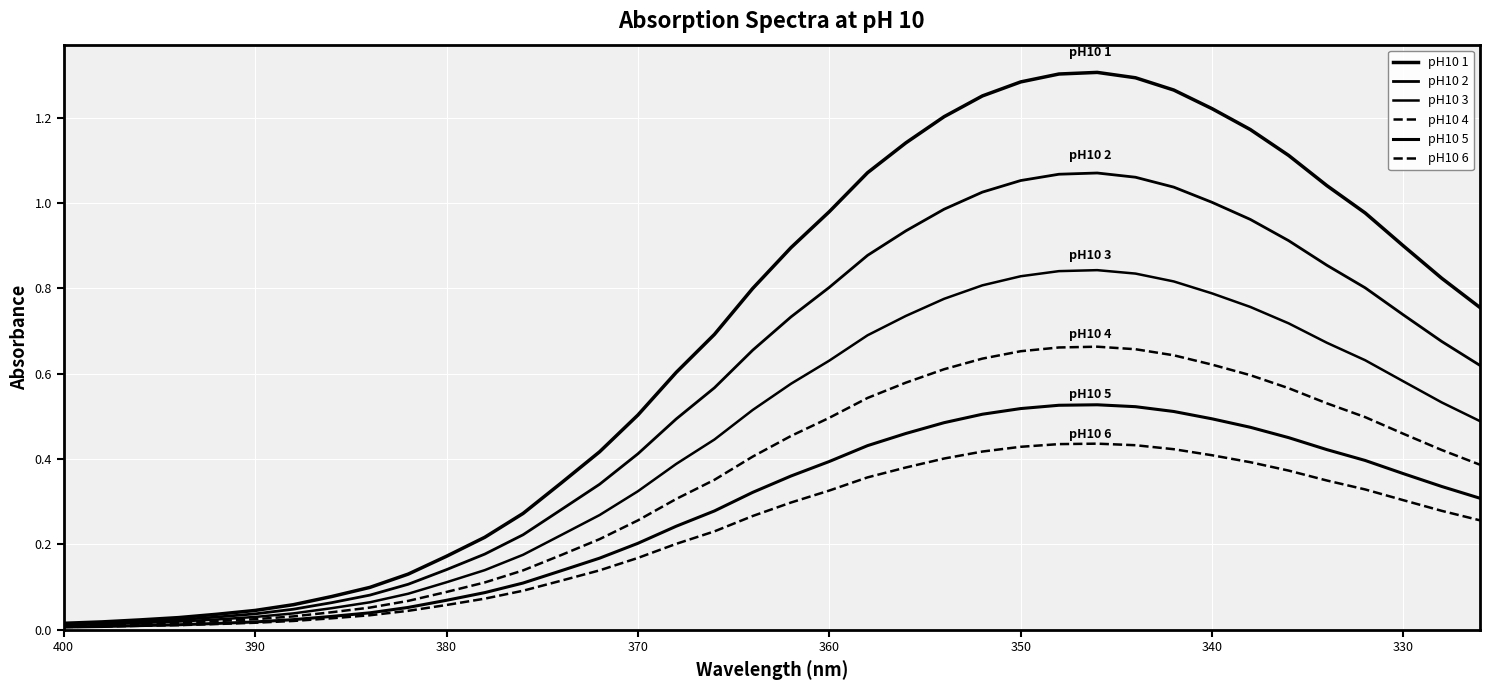

True or false: pH10 2 and pH10 6 intersect in this chart.

False